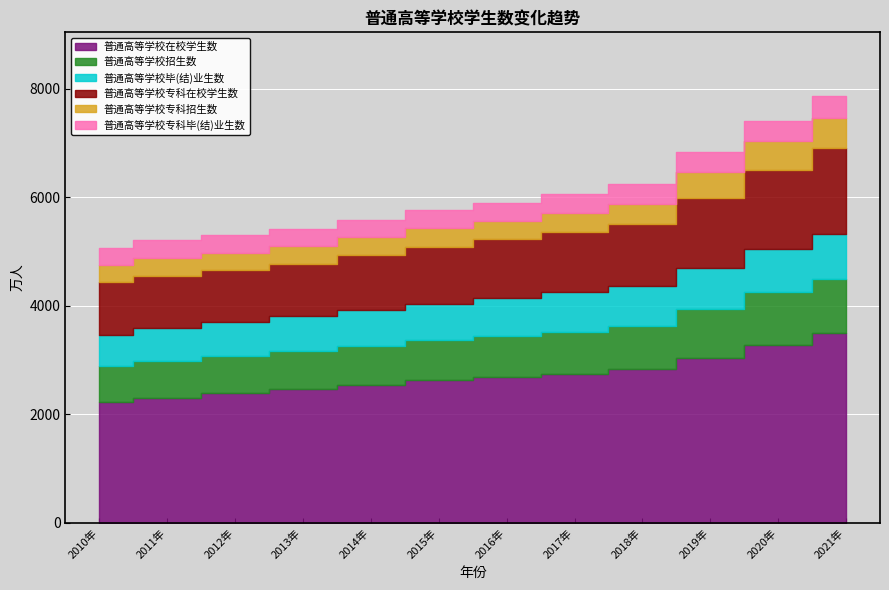

What is the minimum value for 普通高等学校专科在校学生数?

958.9